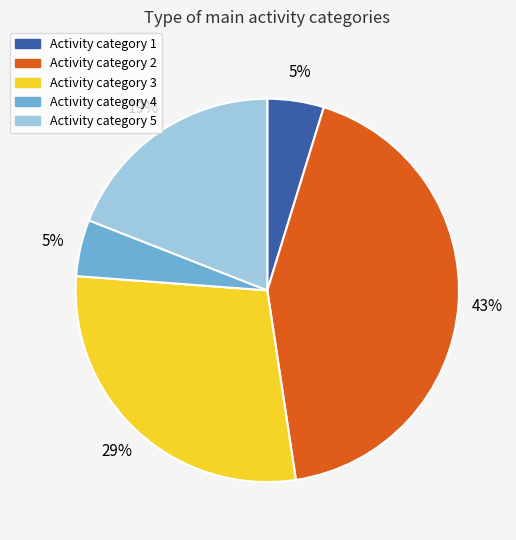

Is there a majority slice in this chart?

No